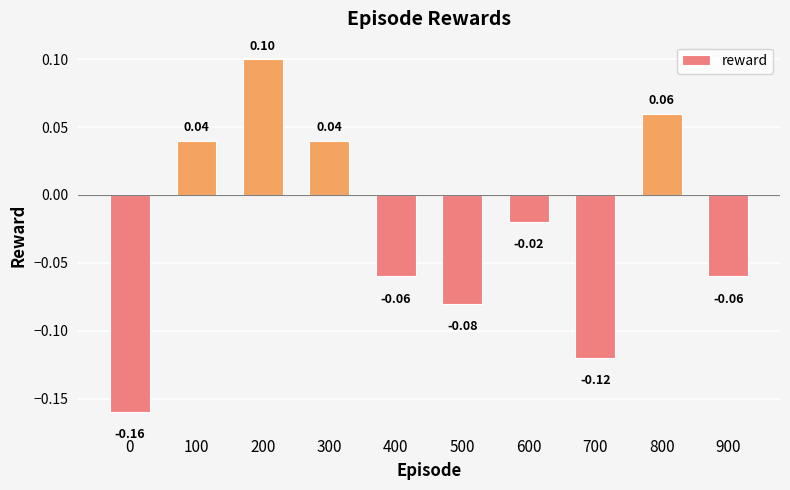

What is the difference between the maximum and minimum values?

0.3